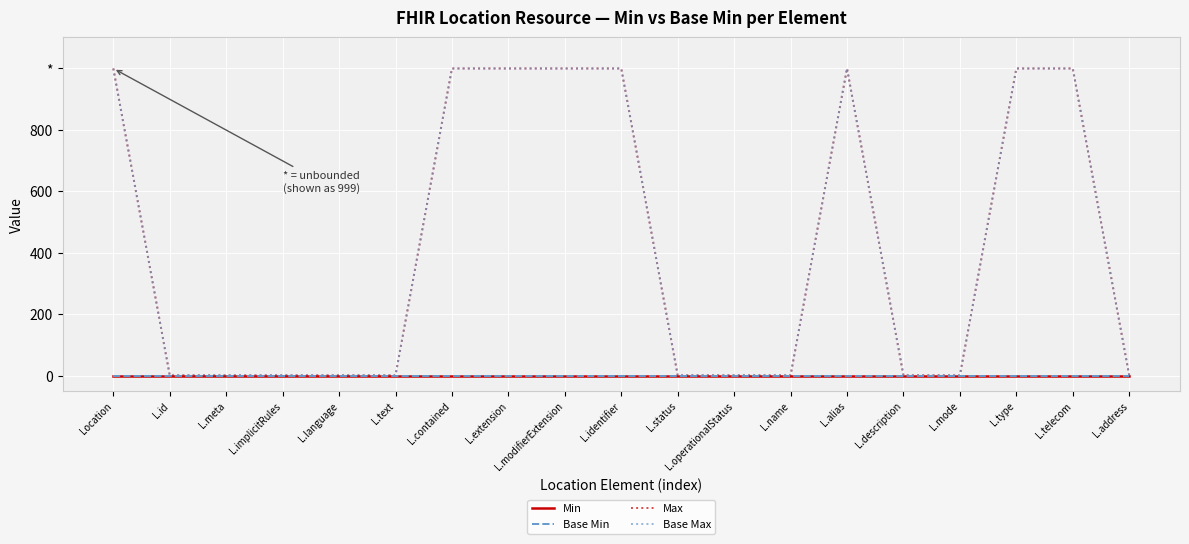

List the series in order of their peak value, highest first.

Max, Base Max, Min, Base Min